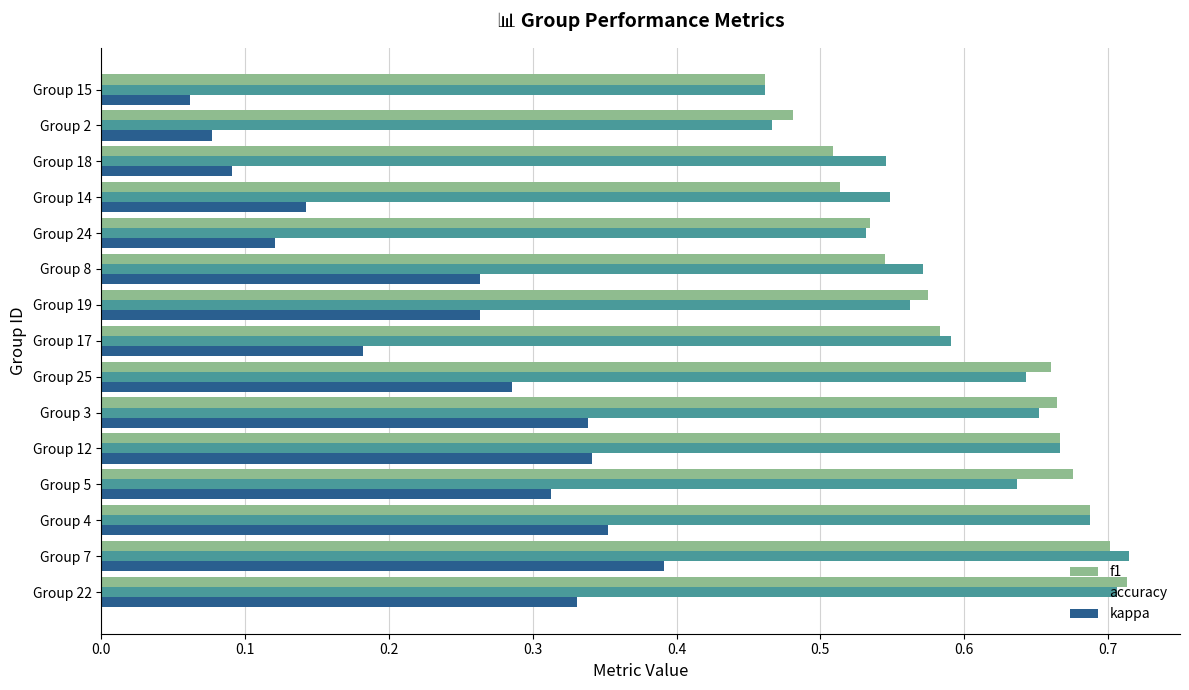

What is the total value across all series at Group 25?

1.6